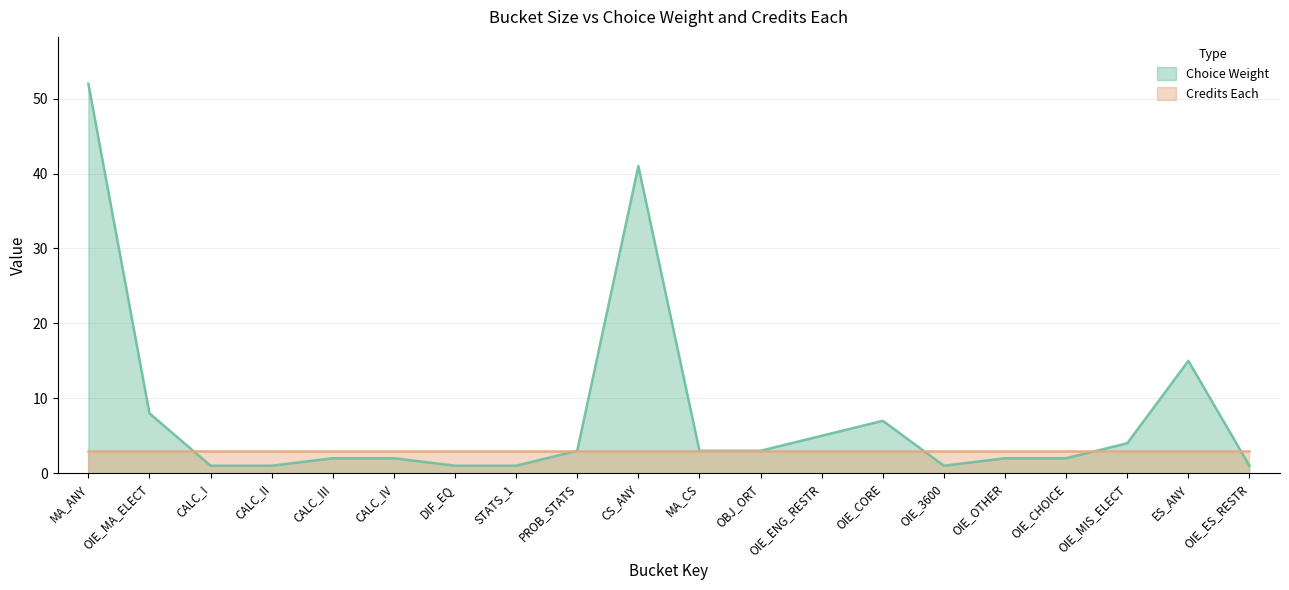

What is the value of the 5th point from the left?

2